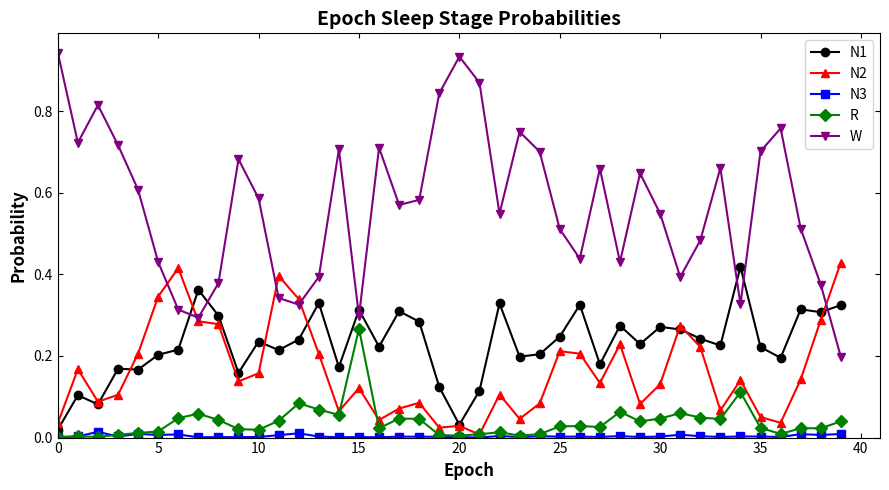

True or false: W and N3 cross at least once.

False